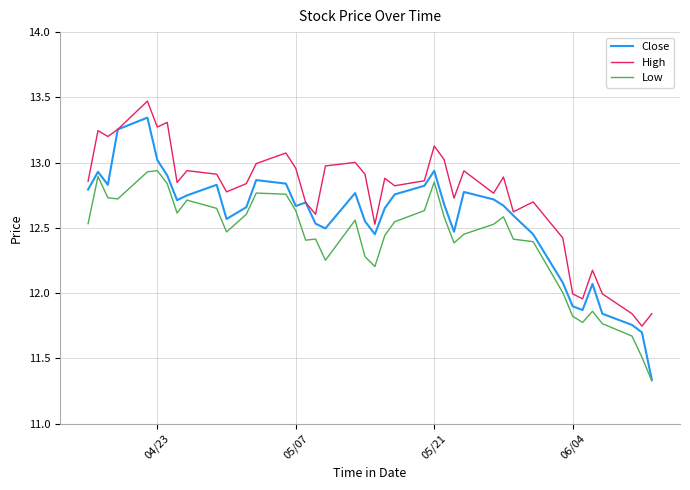

True or false: Low and High cross at least once.

False